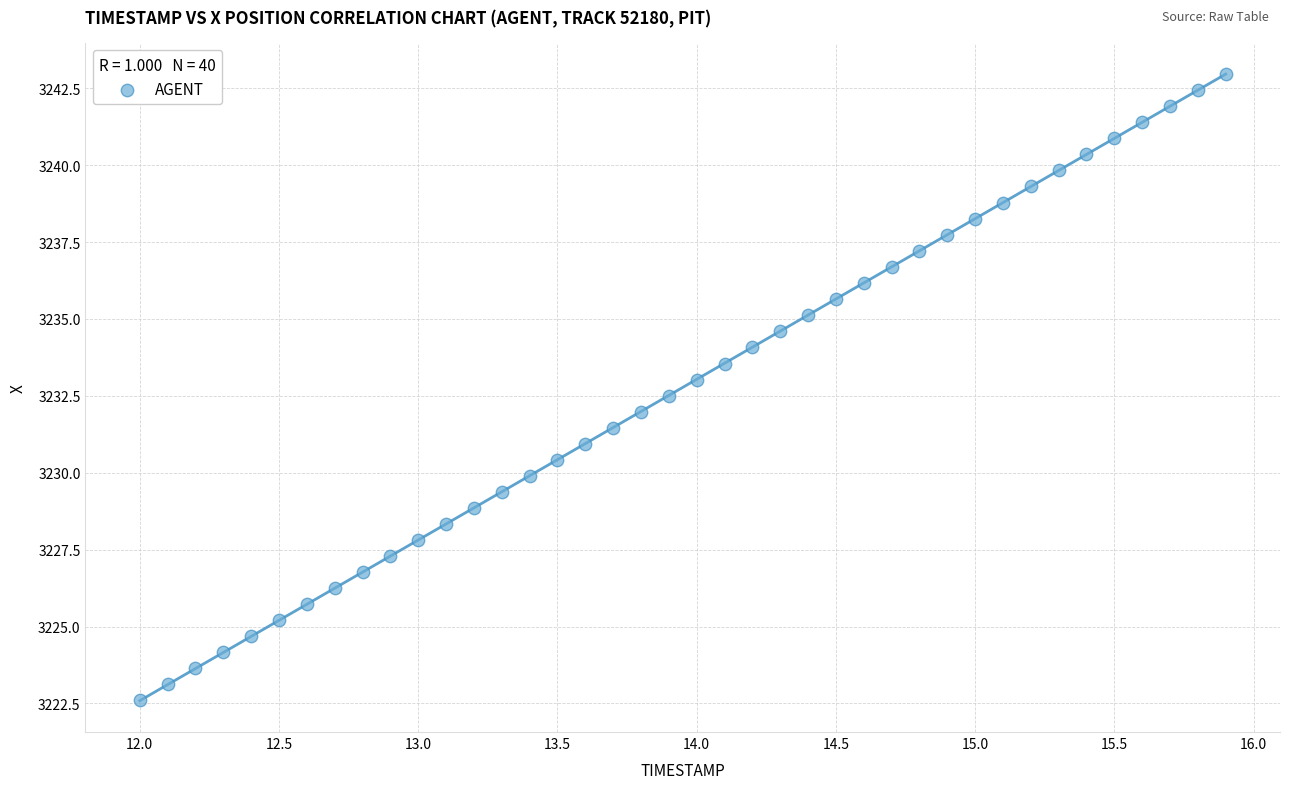

What is the range of X values (max minus min)?

3.9